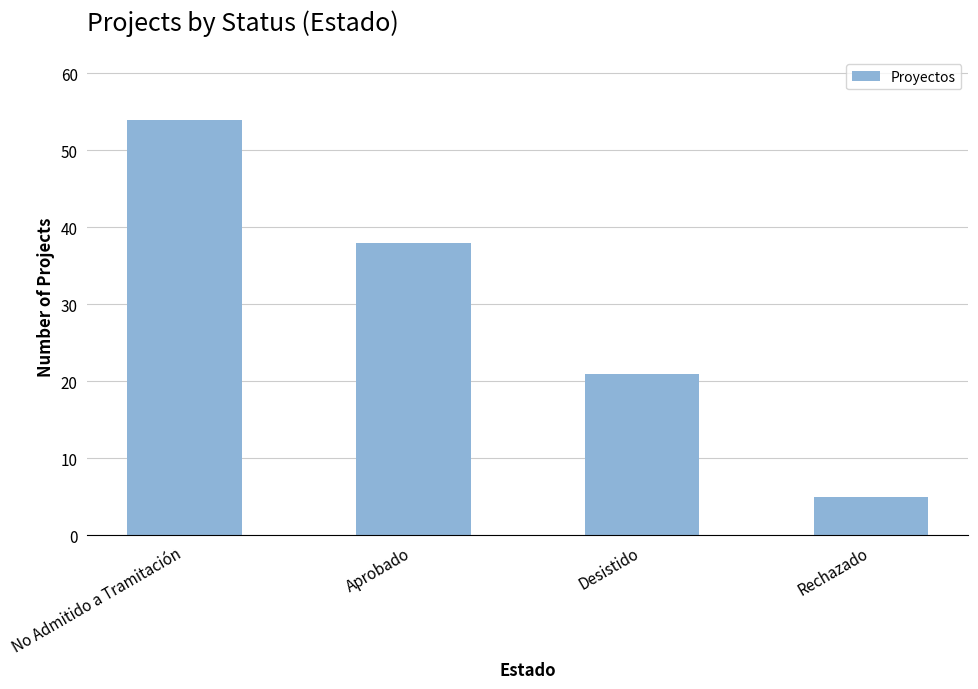

Is it true that the value at No Admitido a Tramitación is 54?

True